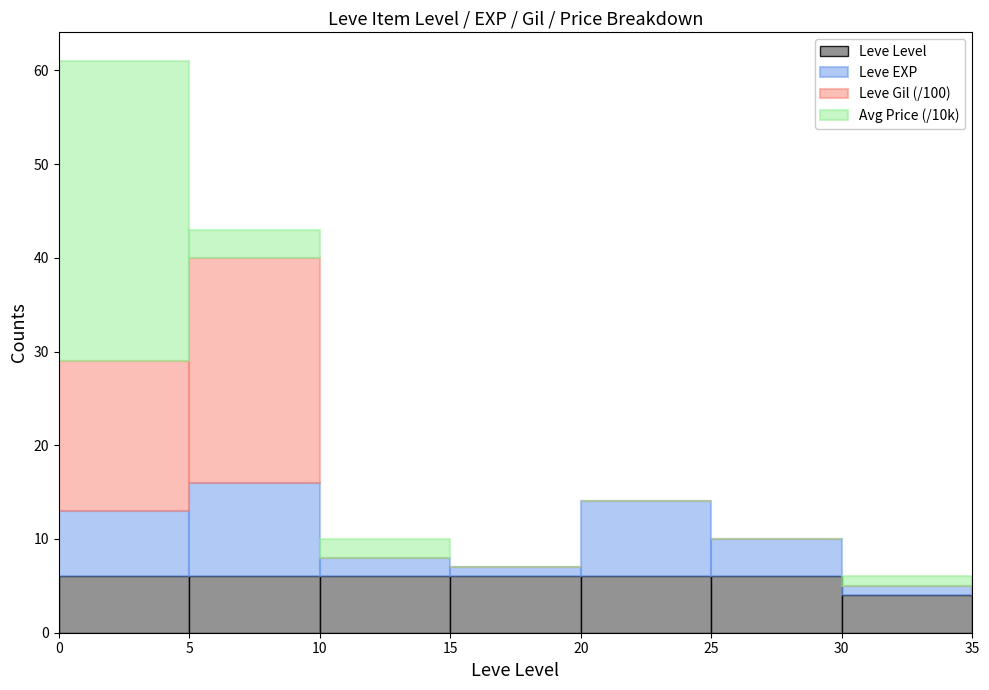

What is the total height of the stacked bar covering 25 to 30 on the x-axis? The values are not printed on the chart, so give them approximately, as read against the axis.

10